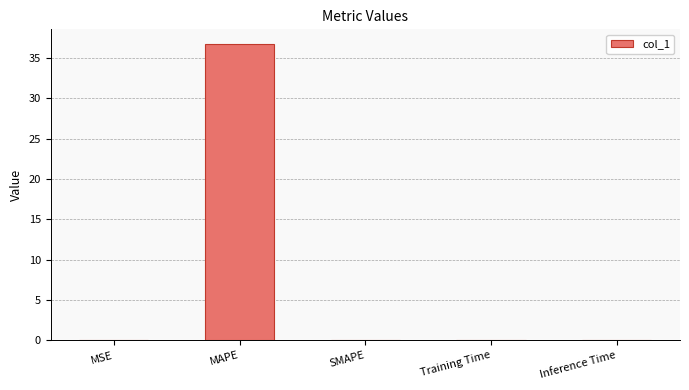

True or false: the data shows 18.0 at MAPE.

False